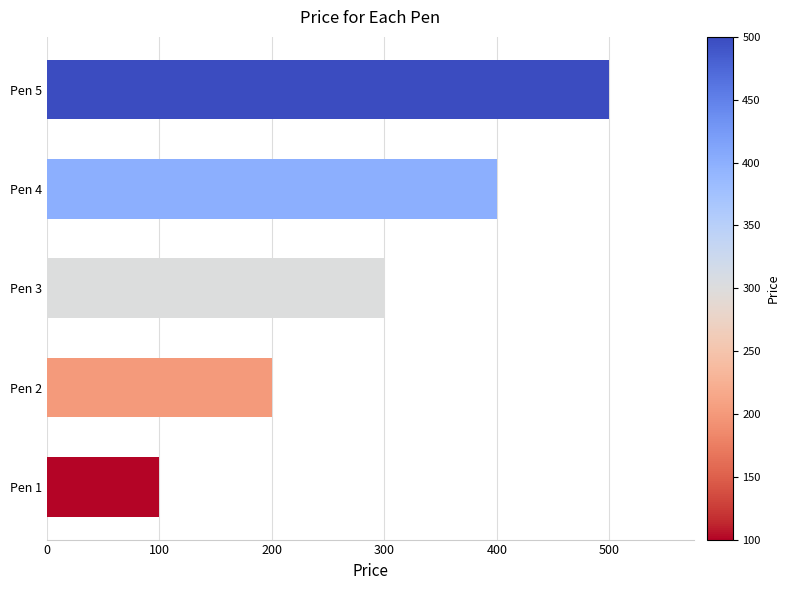

What is the maximum value shown in the chart?

500